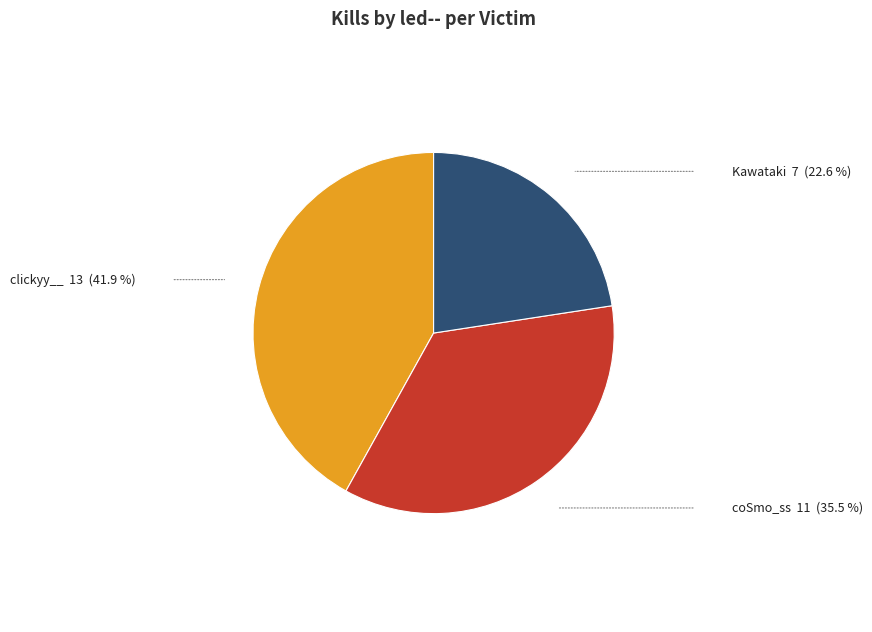

Does any single category account for the majority?

No